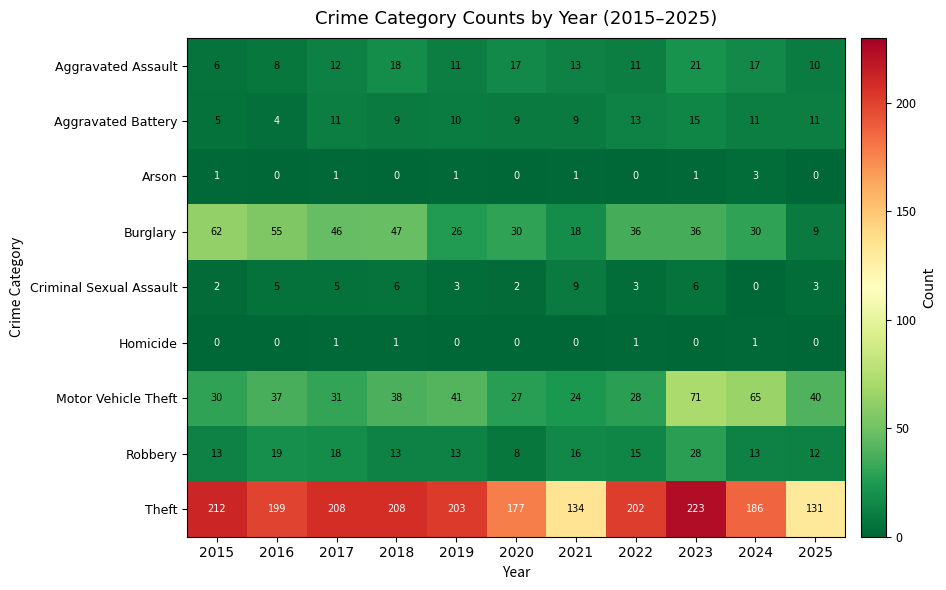

What value does the Theft series have at 2025?

131